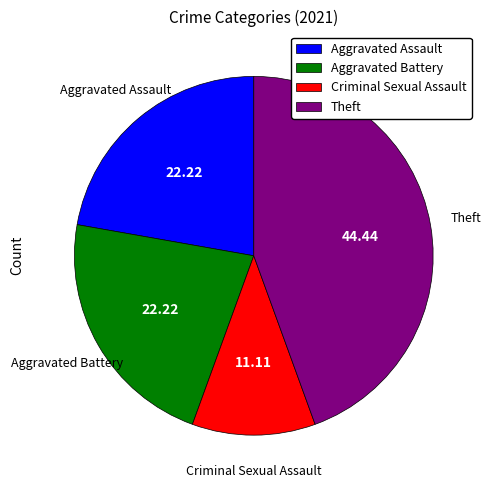

Does Aggravated Assault represent more than half of the total?

No